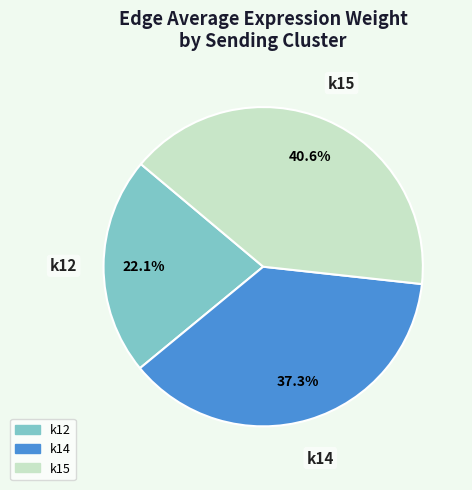

Is there any slice that represents more than half of the pie?

No